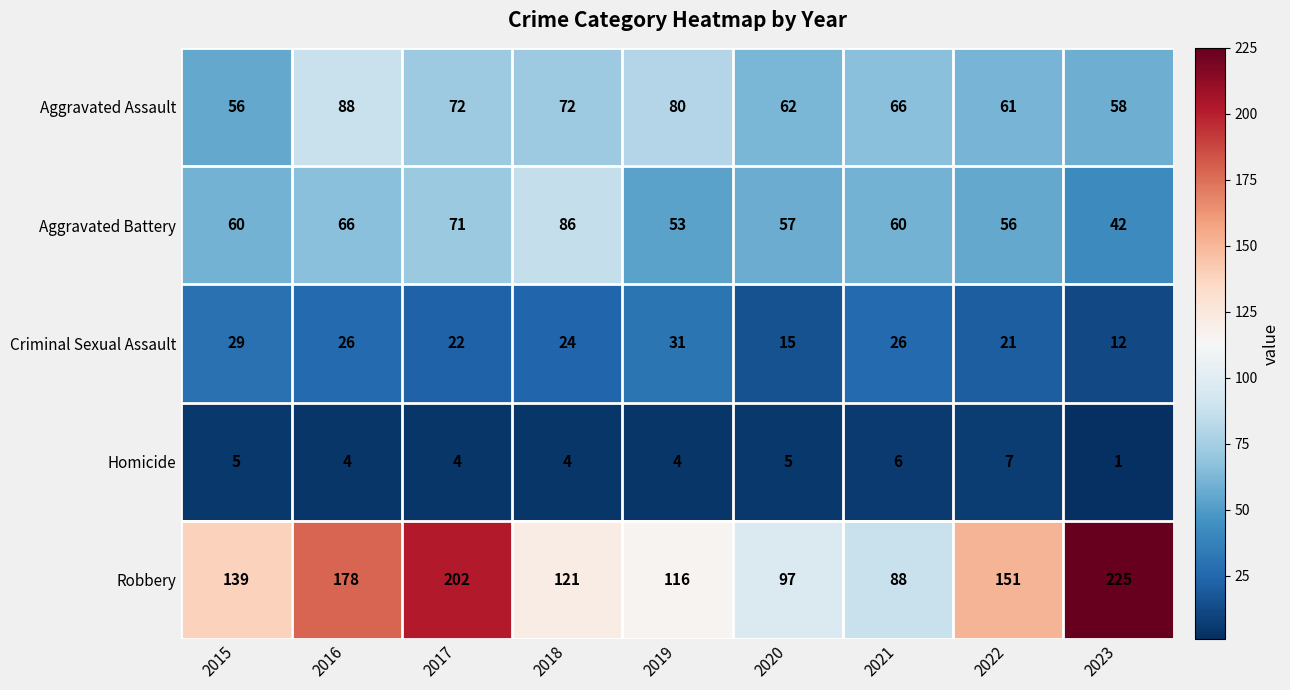

What is the approximate value of Criminal Sexual Assault at 2015?

29